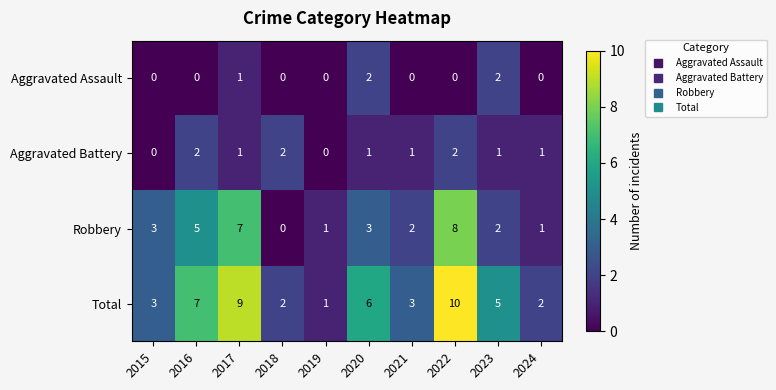

What is the spread (max minus min) of values at 2023?

4